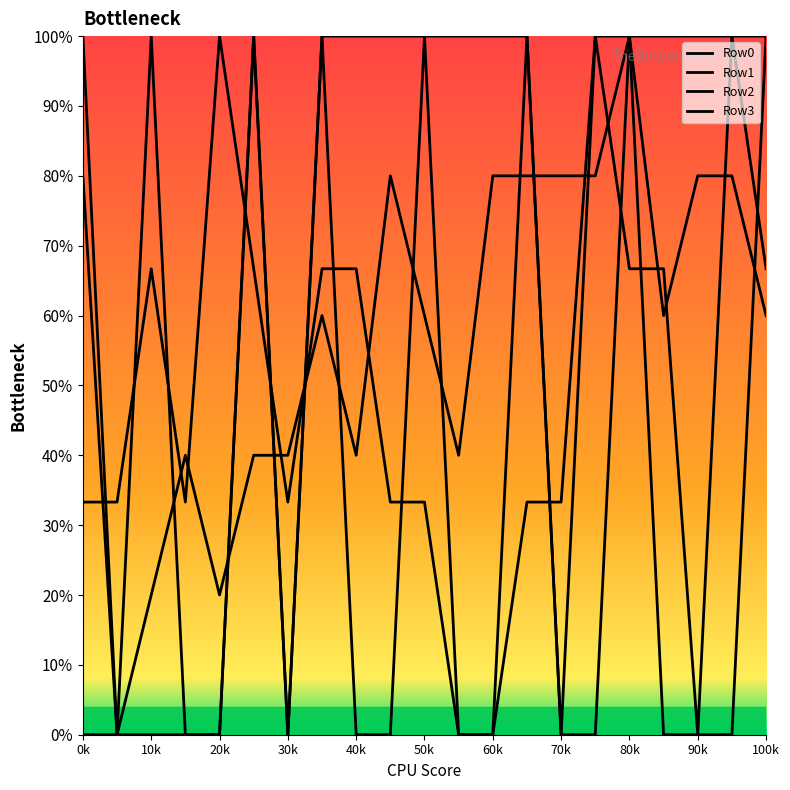

List the labels in order of Row2 value, smallest first.

11, 12, 18, 0, 1, 3, 6, 9, 10, 13, 14, 2, 5, 7, 8, 16, 17, 20, 4, 15, 19